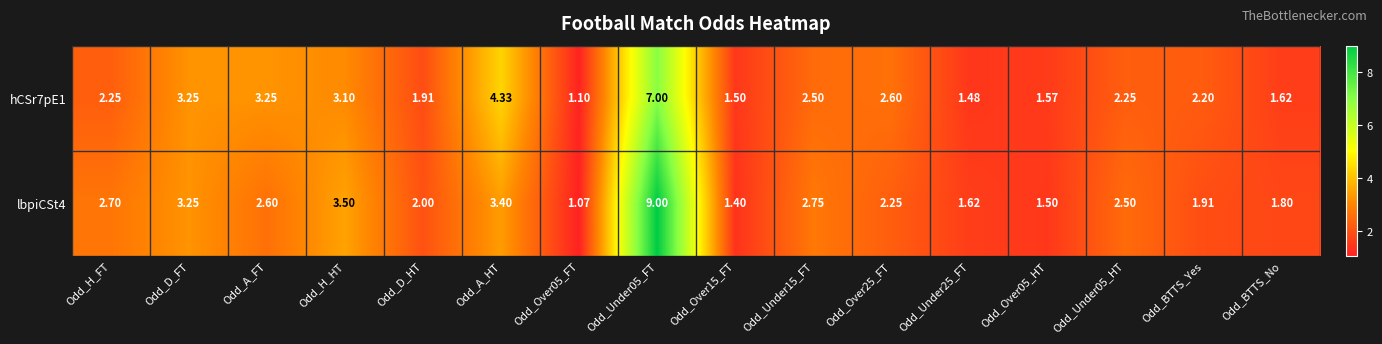

List the series in order of their overall mean, highest first.

lbpiCSt4, hCSr7pE1